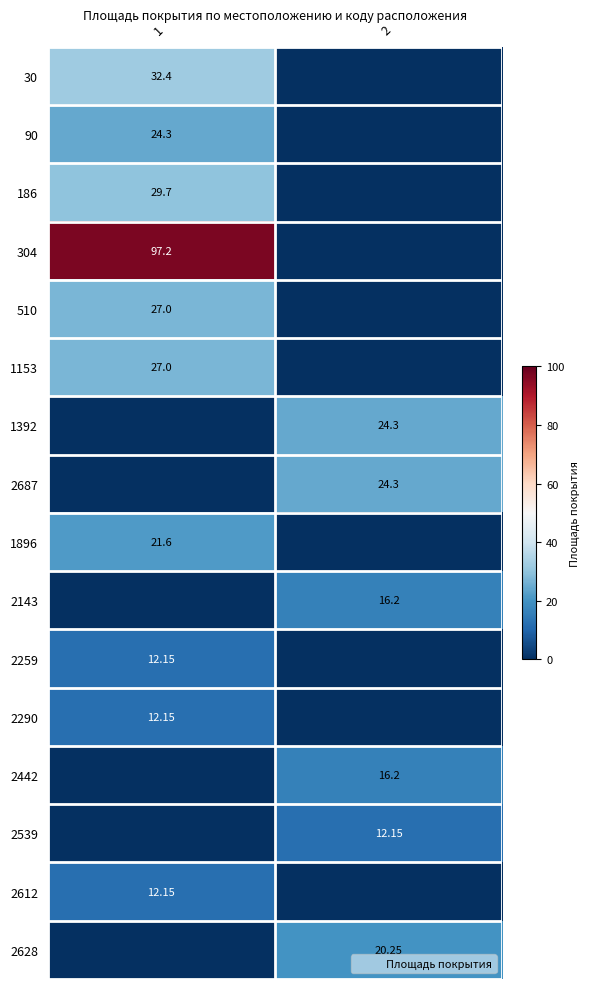

List the series in order of their peak value, lowest first.

2259, 2290, 2539, 2612, 2143, 2442, 2628, 1896, 90, 1392, 2687, 510, 1153, 186, 30, 304